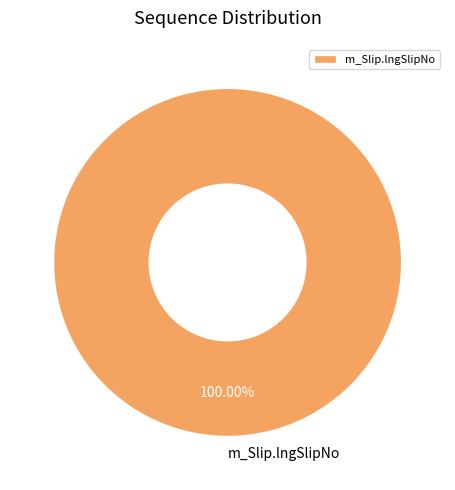

Is there any slice that represents more than half of the pie?

Yes